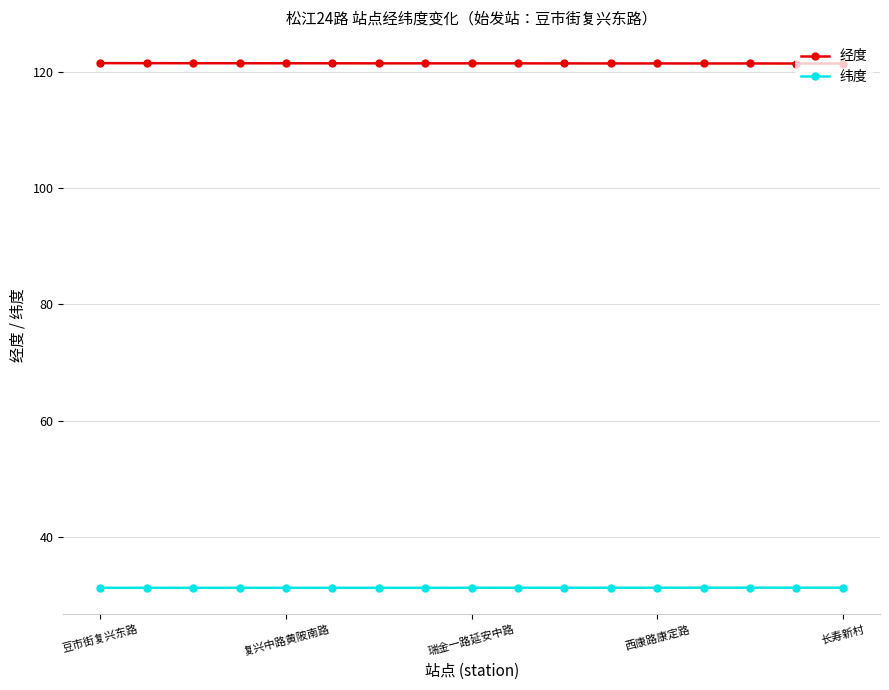

What is the maximum value shown in the chart?

121.5